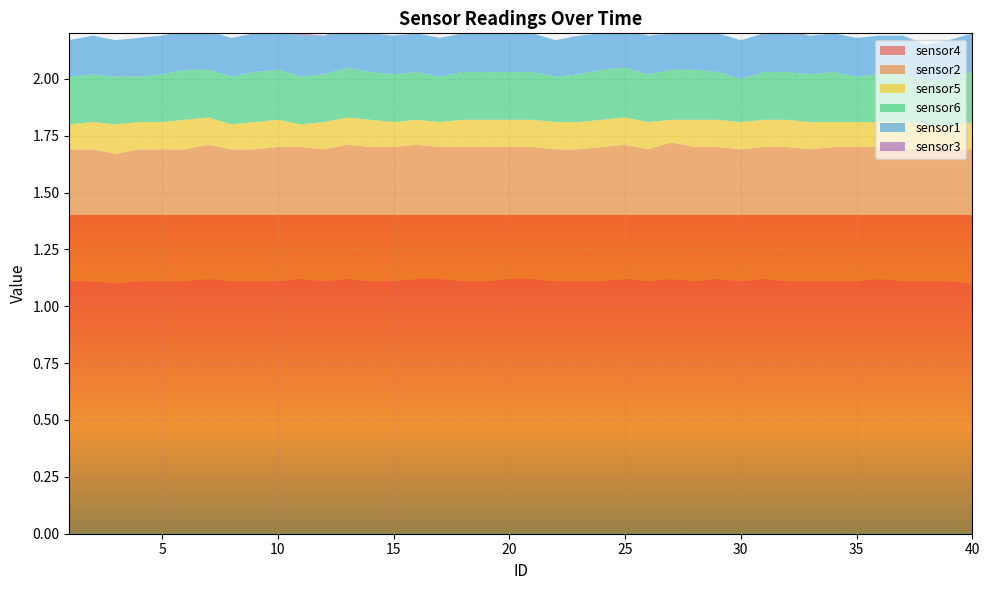

Reading left to right, what are all the values shown in this chart?

sensor4: 1=1.1	2=1.1	3=1.1	4=1.1	5=1.1	6=1.1	7=1.1	8=1.1	9=1.1	10=1.1	11=1.1	12=1.1	13=1.1	14=1.1	15=1.1	16=1.1	17=1.1	18=1.1	19=1.1	20=1.1	21=1.1	22=1.1	23=1.1	24=1.1	25=1.1	26=1.1	27=1.1	28=1.1	29=1.1	30=1.1	31=1.1	32=1.1	33=1.1	34=1.1	35=1.1	36=1.1	37=1.1	38=1.1	39=1.1	40=1.1
sensor2: 1=0.6	2=0.6	3=0.6	4=0.6	5=0.6	6=0.6	7=0.6	8=0.6	9=0.6	10=0.6	11=0.6	12=0.6	13=0.6	14=0.6	15=0.6	16=0.6	17=0.6	18=0.6	19=0.6	20=0.6	21=0.6	22=0.6	23=0.6	24=0.6	25=0.6	26=0.6	27=0.6	28=0.6	29=0.6	30=0.6	31=0.6	32=0.6	33=0.6	34=0.6	35=0.6	36=0.6	37=0.6	38=0.6	39=0.6	40=0.6
sensor5: 1=0.1	2=0.1	3=0.1	4=0.1	5=0.1	6=0.1	7=0.1	8=0.1	9=0.1	10=0.1	11=0.1	12=0.1	13=0.1	14=0.1	15=0.1	16=0.1	17=0.1	18=0.1	19=0.1	20=0.1	21=0.1	22=0.1	23=0.1	24=0.1	25=0.1	26=0.1	27=0.1	28=0.1	29=0.1	30=0.1	31=0.1	32=0.1	33=0.1	34=0.1	35=0.1	36=0.1	37=0.1	38=0.1	39=0.1	40=0.1
sensor6: 1=0.2	2=0.2	3=0.2	4=0.2	5=0.2	6=0.2	7=0.2	8=0.2	9=0.2	10=0.2	11=0.2	12=0.2	13=0.2	14=0.2	15=0.2	16=0.2	17=0.2	18=0.2	19=0.2	20=0.2	21=0.2	22=0.2	23=0.2	24=0.2	25=0.2	26=0.2	27=0.2	28=0.2	29=0.2	30=0.2	31=0.2	32=0.2	33=0.2	34=0.2	35=0.2	36=0.2	37=0.2	38=0.2	39=0.2	40=0.2
sensor1: 1=0.2	2=0.2	3=0.2	4=0.2	5=0.2	6=0.2	7=0.2	8=0.2	9=0.2	10=0.2	11=0.2	12=0.2	13=0.2	14=0.2	15=0.2	16=0.2	17=0.2	18=0.2	19=0.2	20=0.2	21=0.2	22=0.2	23=0.2	24=0.2	25=0.2	26=0.2	27=0.2	28=0.2	29=0.2	30=0.2	31=0.2	32=0.2	33=0.2	34=0.2	35=0.2	36=0.2	37=0.2	38=0.2	39=0.2	40=0.2
sensor3: 1=0.0	2=0.0	3=0.0	4=0.0	5=0.0	6=0.0	7=0.0	8=0.0	9=0.0	10=0.0	11=0.0	12=0.0	13=0.0	14=0.0	15=0.0	16=0.0	17=0.0	18=0.0	19=0.0	20=0.0	21=0.0	22=0.0	23=0.0	24=0.0	25=0.0	26=0.0	27=0.0	28=0.0	29=0.0	30=0.0	31=0.0	32=0.0	33=0.0	34=0.0	35=0.0	36=0.0	37=0.0	38=0.0	39=0.0	40=0.0